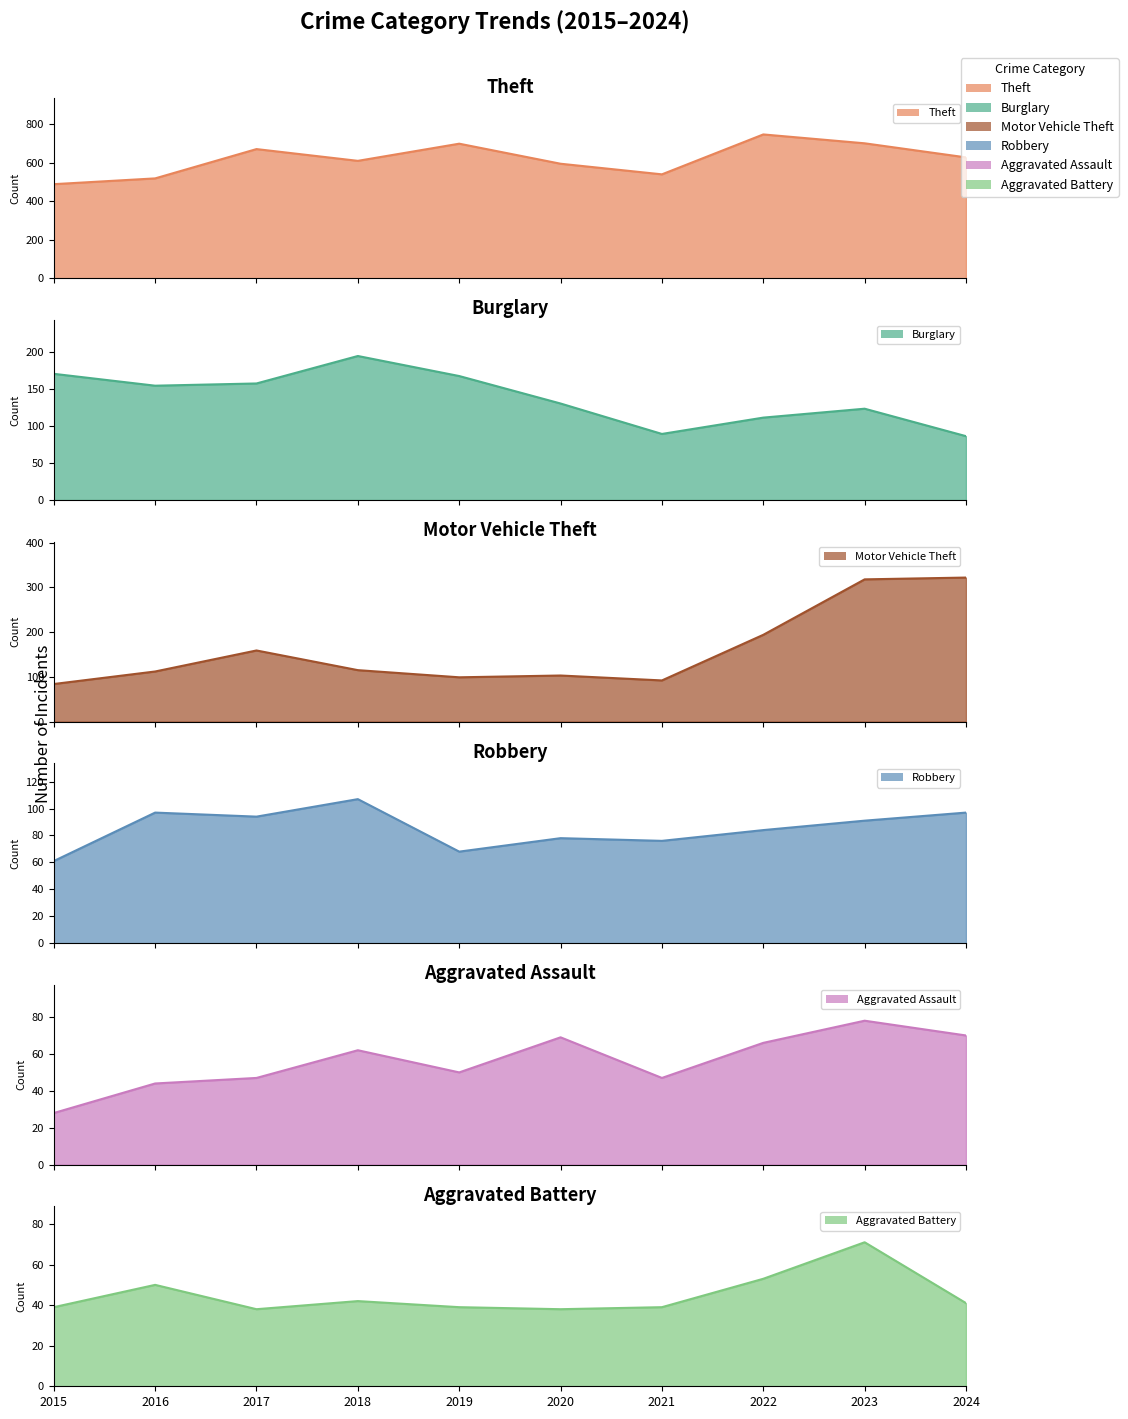

True or false: Theft and Motor Vehicle Theft cross at least once.

False